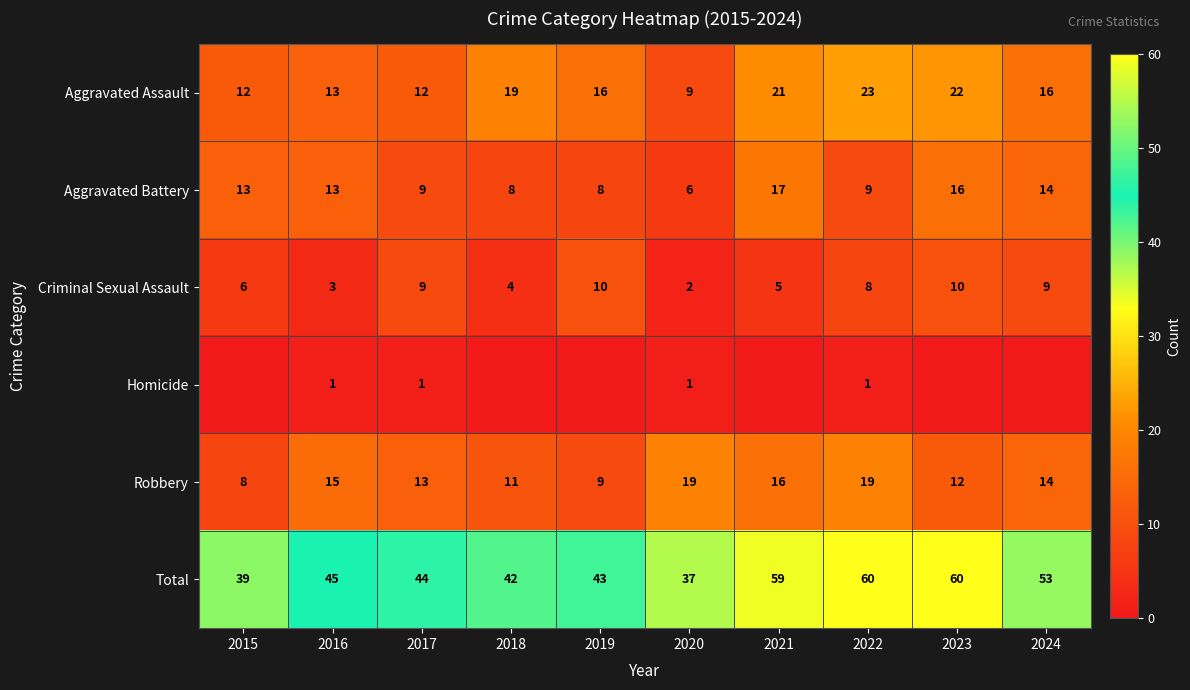

The Total series shows 45 at 2016. True or false?

True